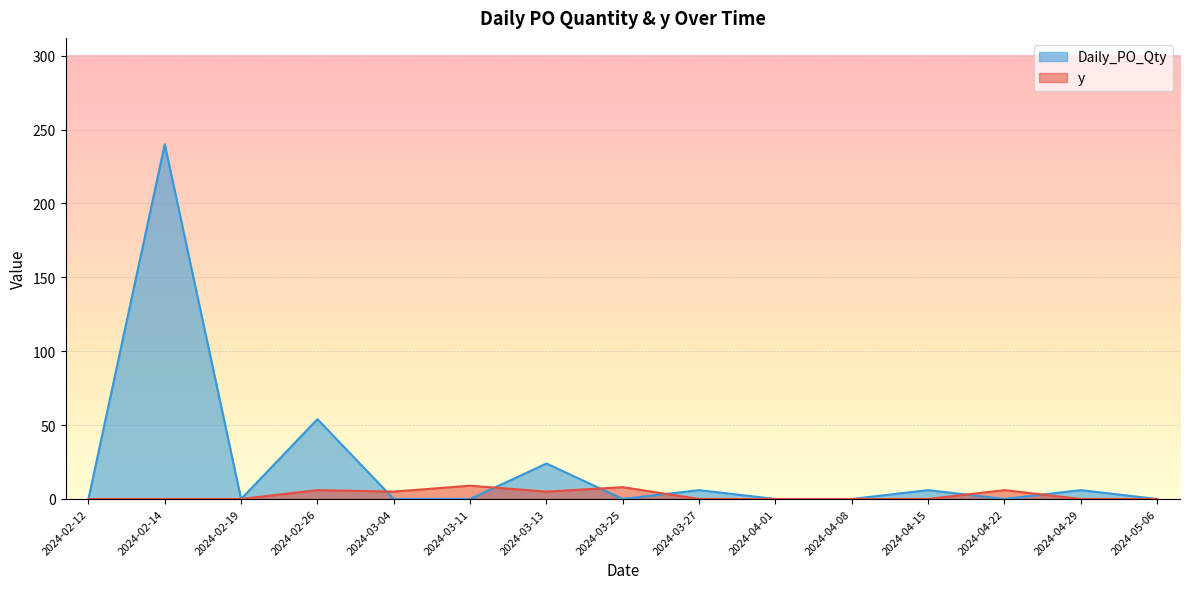

Between 2024-05-06 and 2024-03-25, which is larger?

2024-03-25